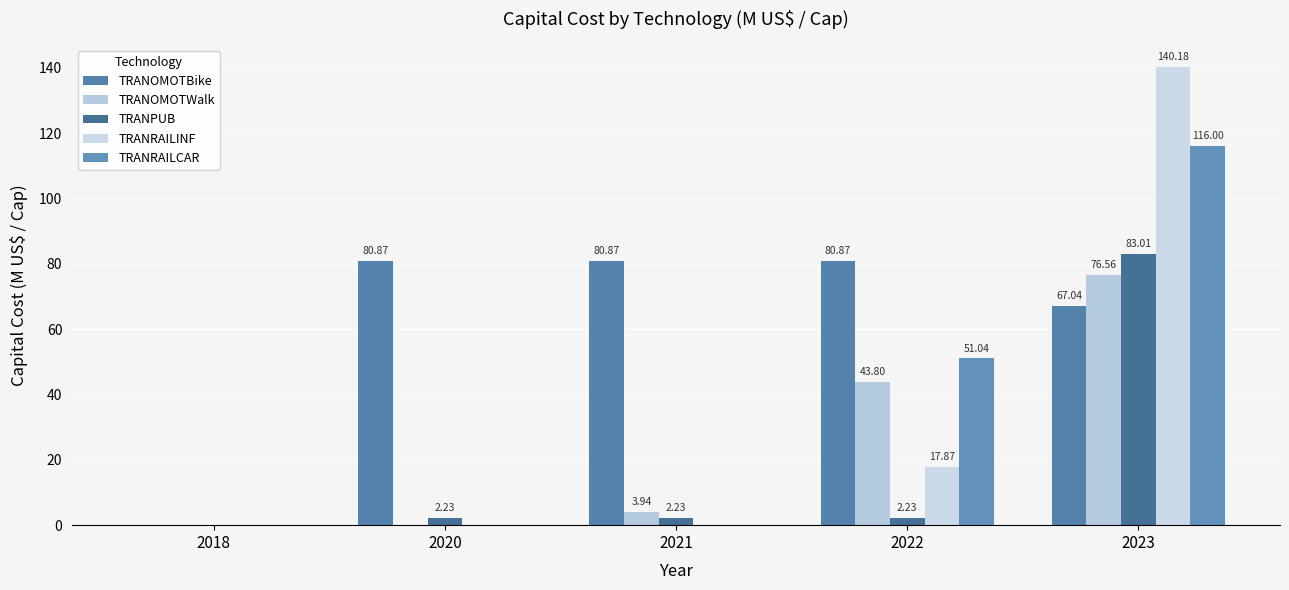

Where does the TRANOMOTBike series first go above 80?

2020